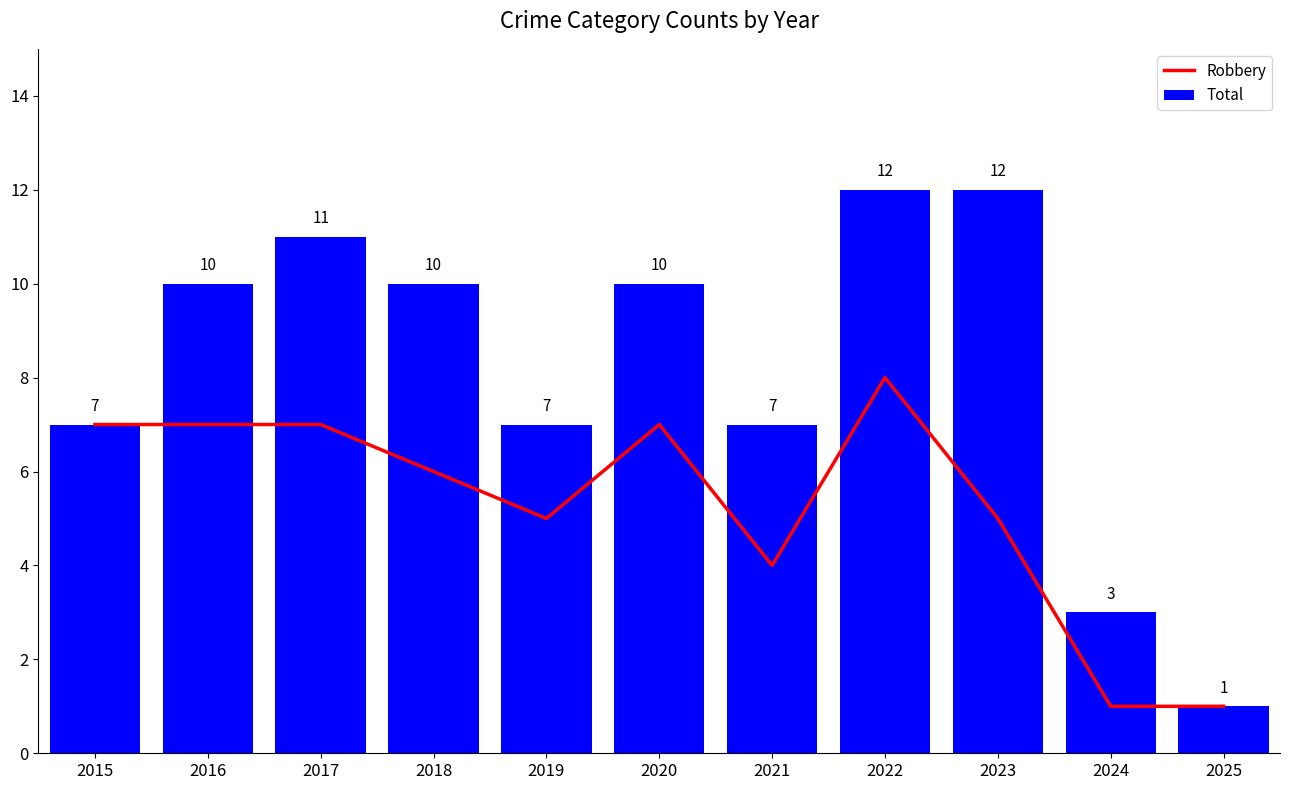

Reading right to left, list all the values displayed in this chart.

Robbery: 1	1	5	8	4	7	5	6	7	7	7
Total: 1	3	12	12	7	10	7	10	11	10	7